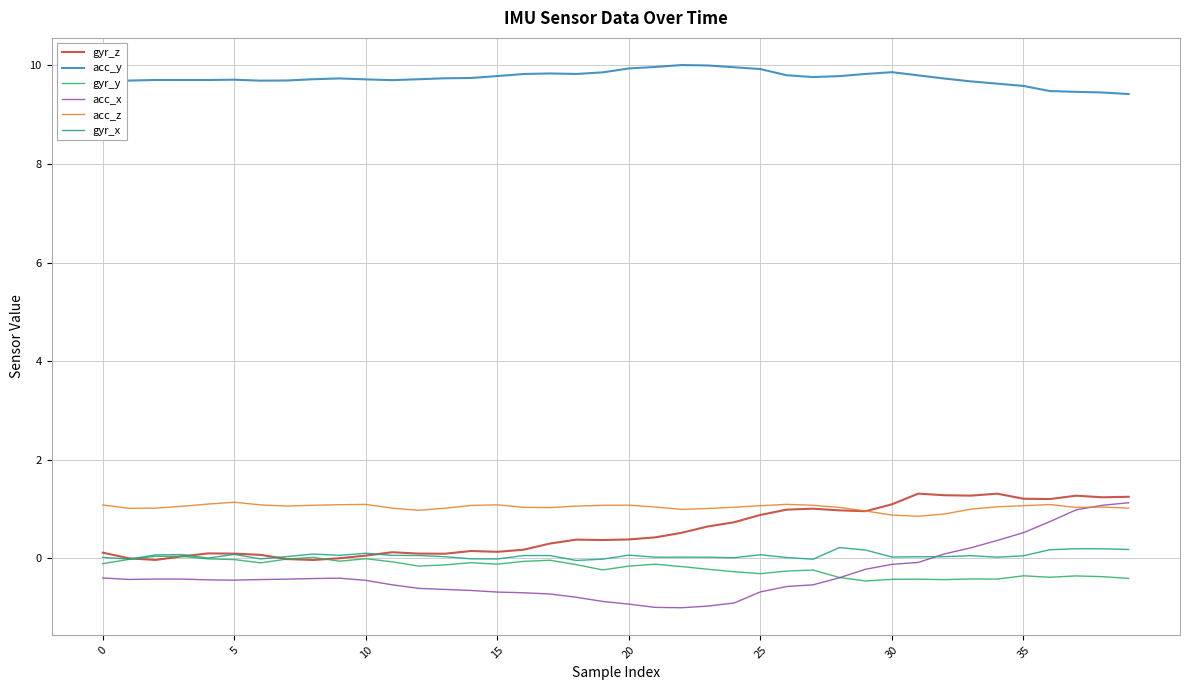

True or false: acc_y and gyr_x intersect in this chart.

False